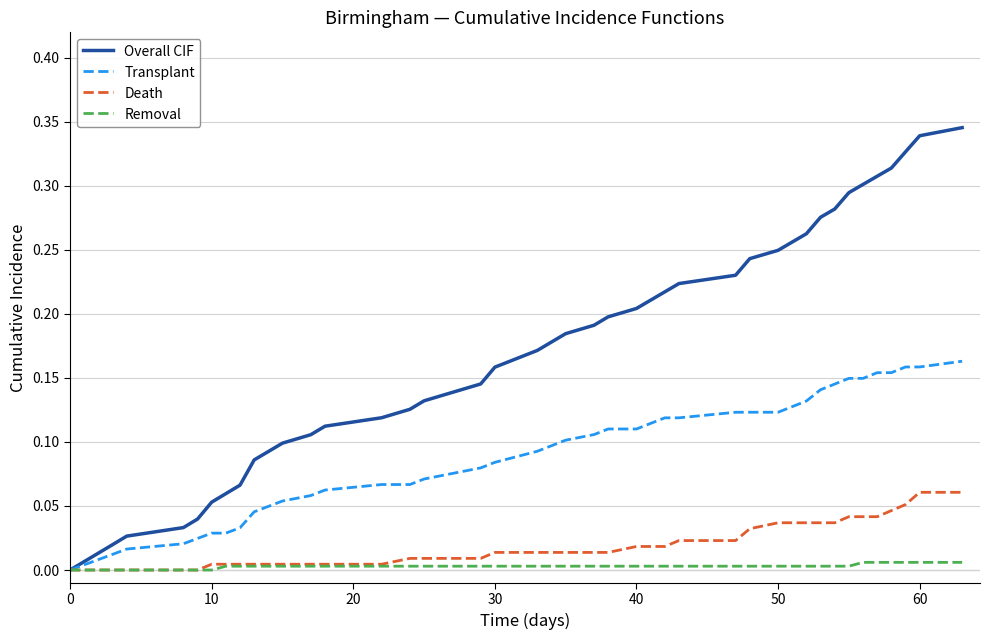

Which series has the largest range (max minus min)?

Overall CIF